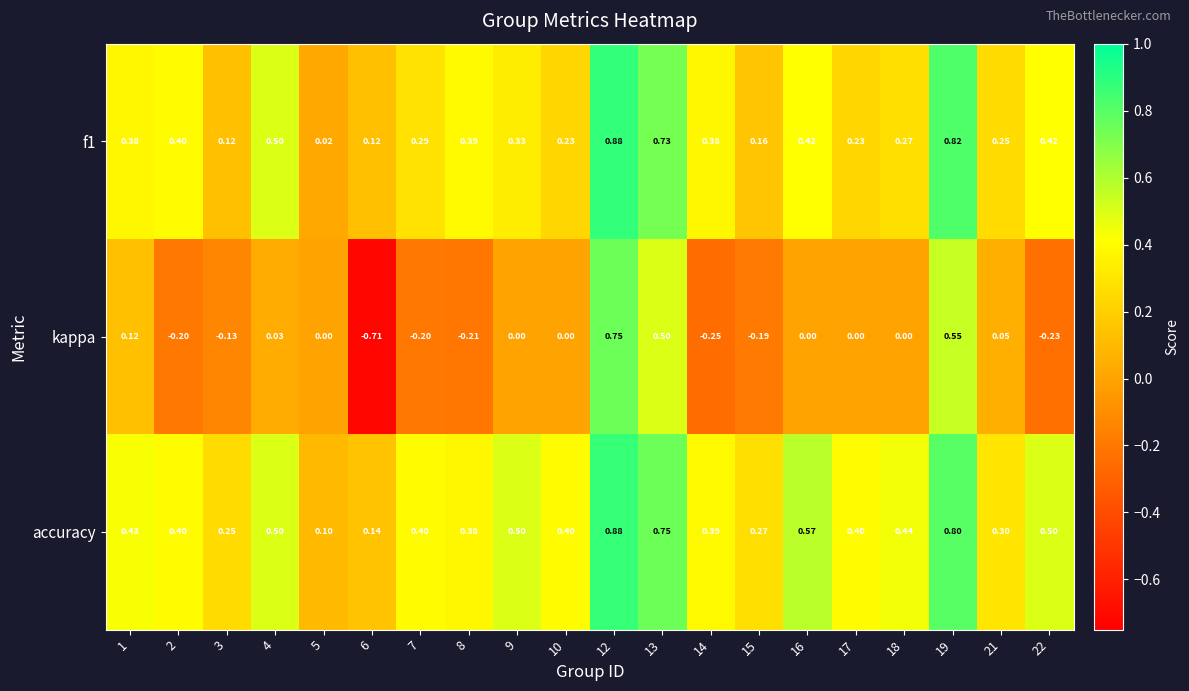

Is the value of f1 at 2 greater than the value of kappa at 3?

Yes